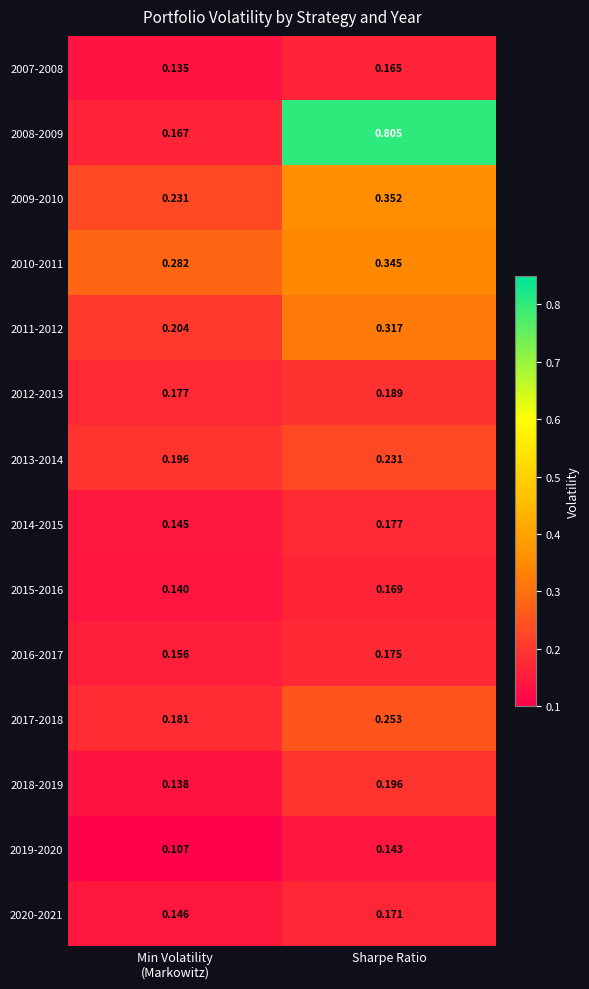

At which category is the sum across all series the highest?

Sharpe Ratio